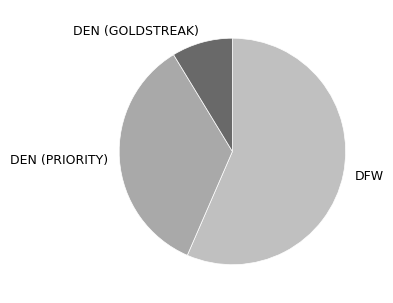

Combined, do DEN (PRIORITY) and DFW account for over 50%?

Yes